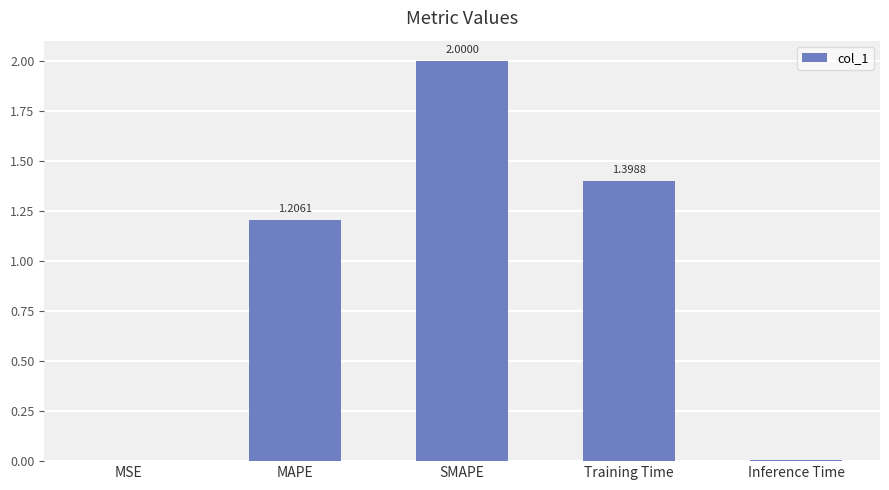

What is the sum of all values?

4.6